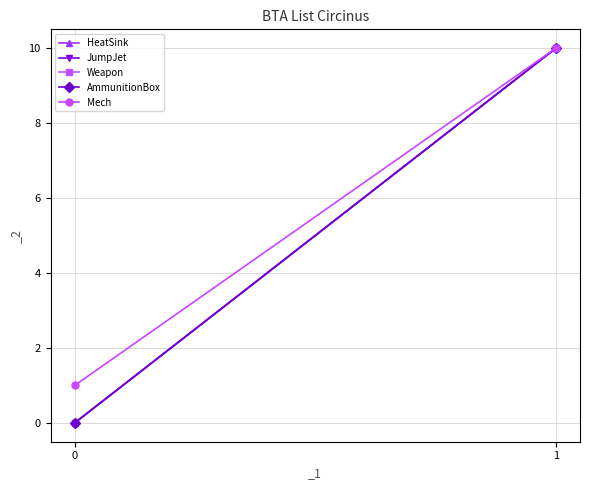

Count the number of categories in the chart.

2